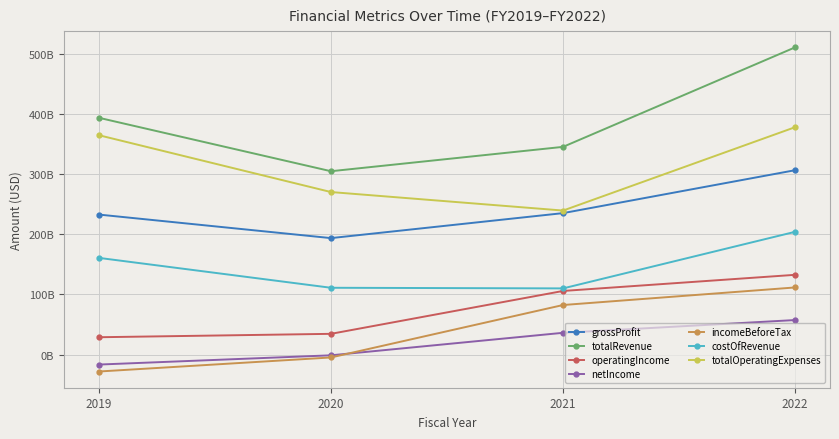

What are all the series names shown in the legend?

grossProfit, totalRevenue, operatingIncome, netIncome, incomeBeforeTax, costOfRevenue, totalOperatingExpenses